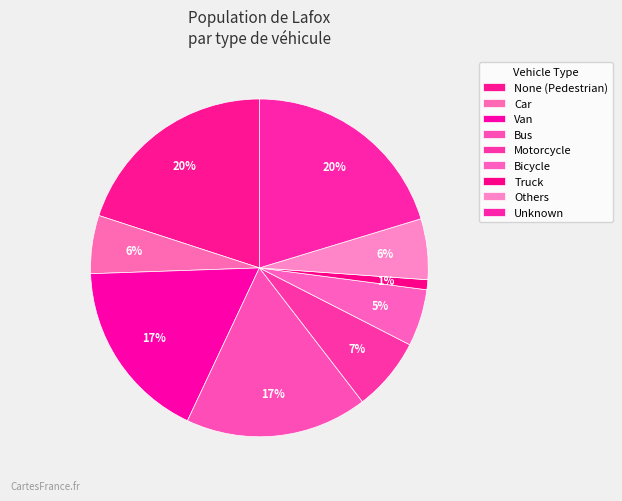

Is it true that None (Pedestrian) is 20% of the pie?

True